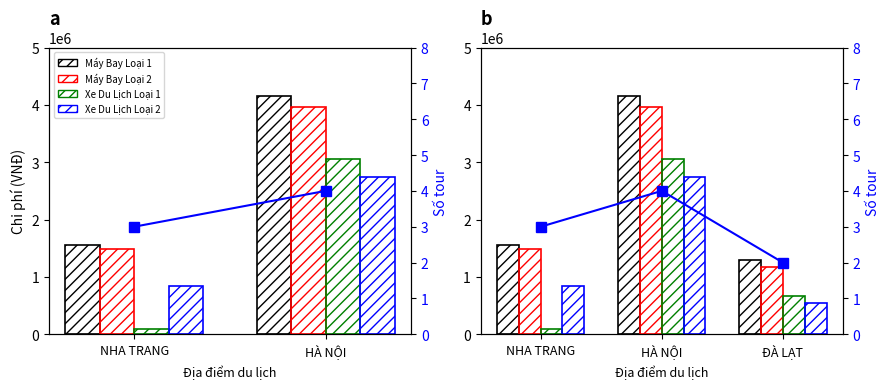

What is the smallest value displayed?

2